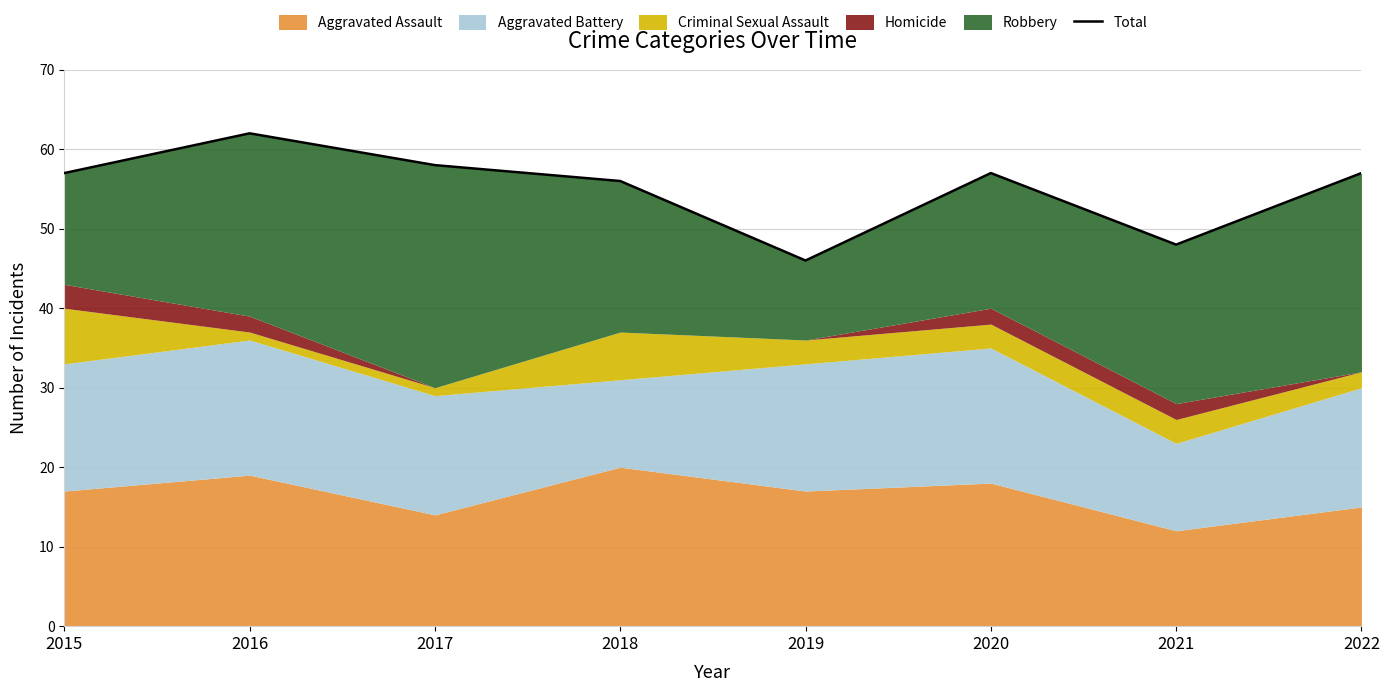

Reading right to left, transcribe all the data shown in this chart.

2022=57	2021=48	2020=57	2019=46	2018=56	2017=58	2016=62	2015=57